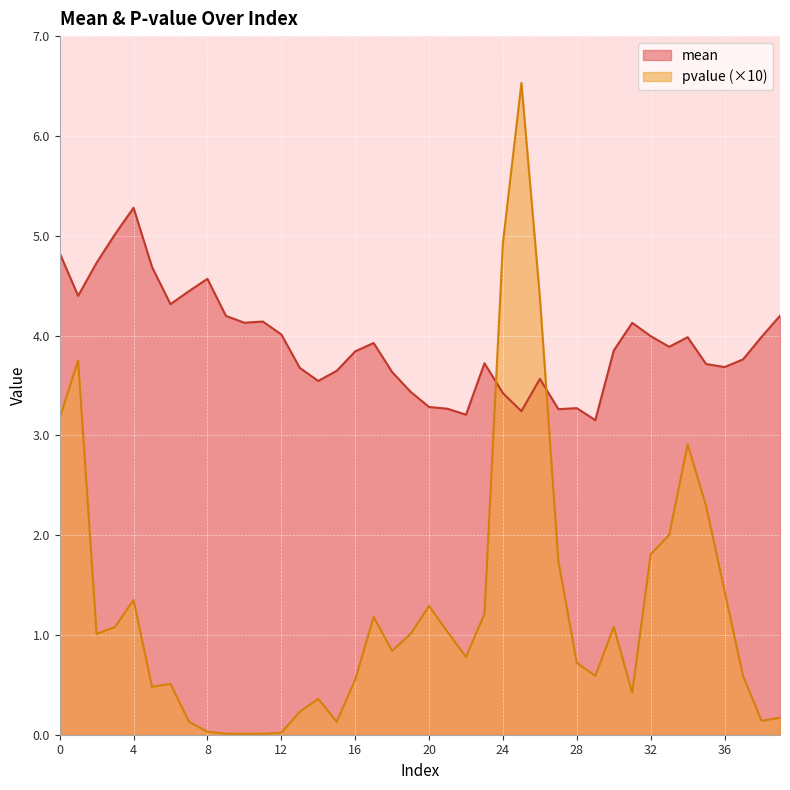

What value does the mean series have at 31?

4.1